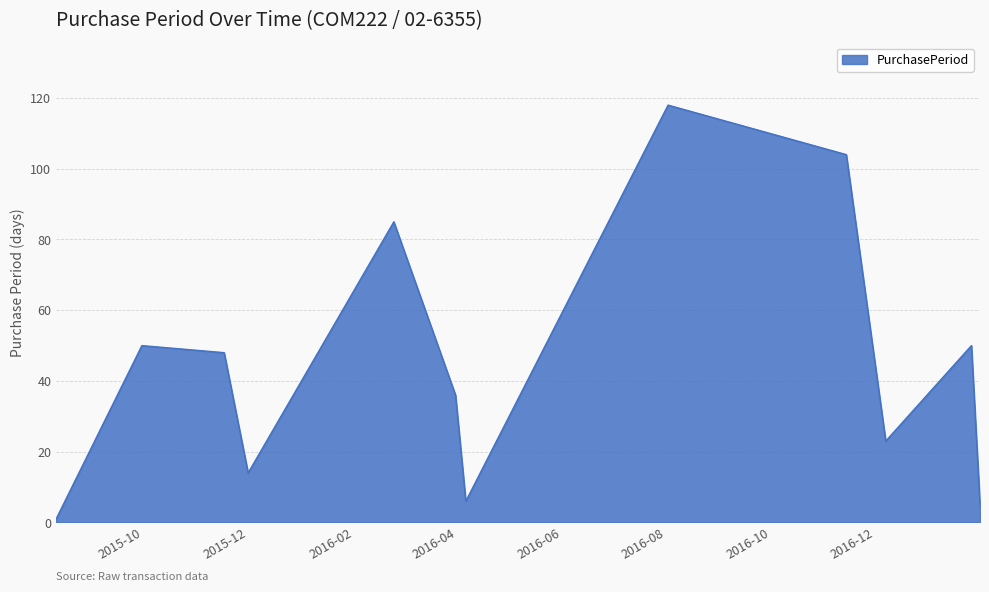

How many lines are shown in the chart?

1